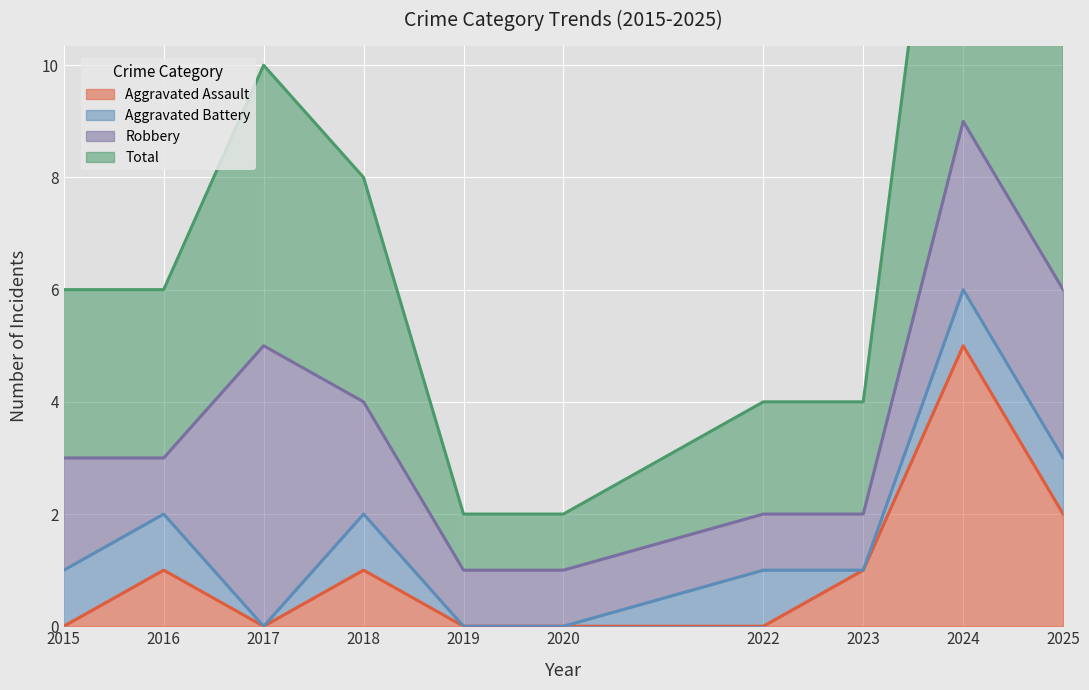

Which label corresponds to the smallest value in the chart?

2015